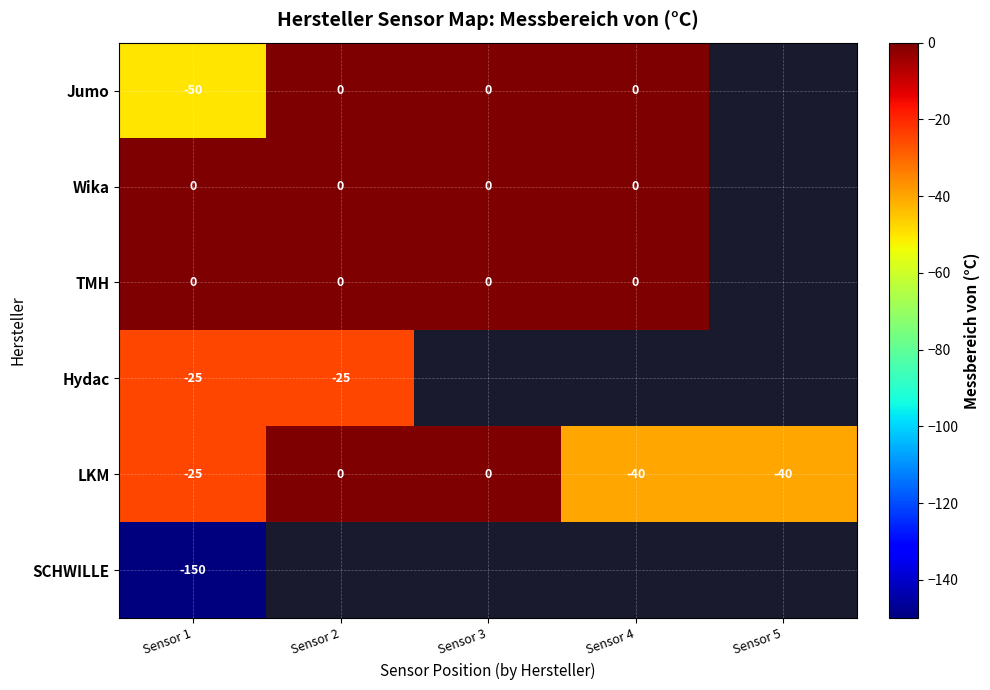

How many data points does each series have?

5